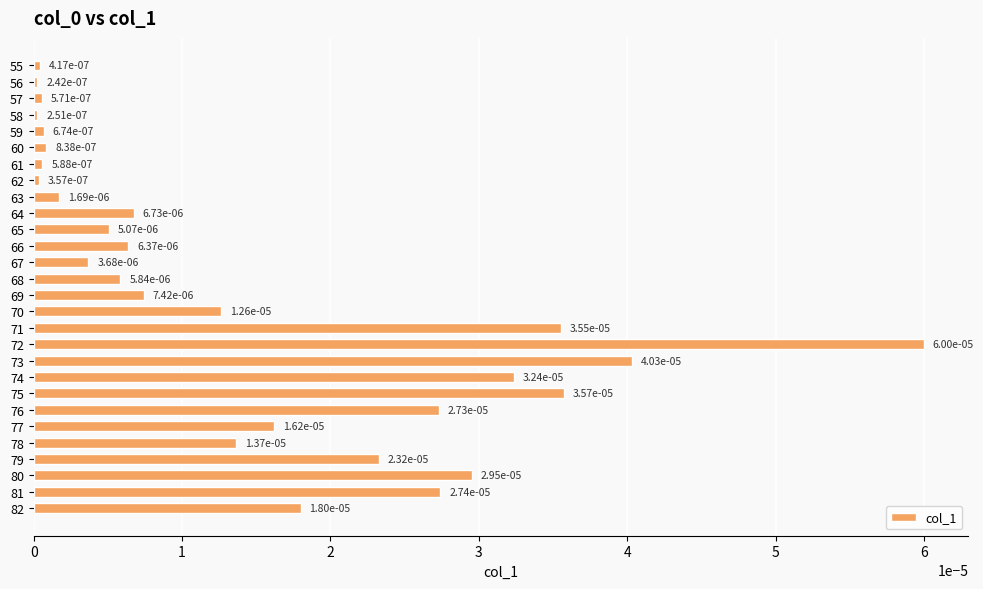

Count the number of data series in this chart.

1